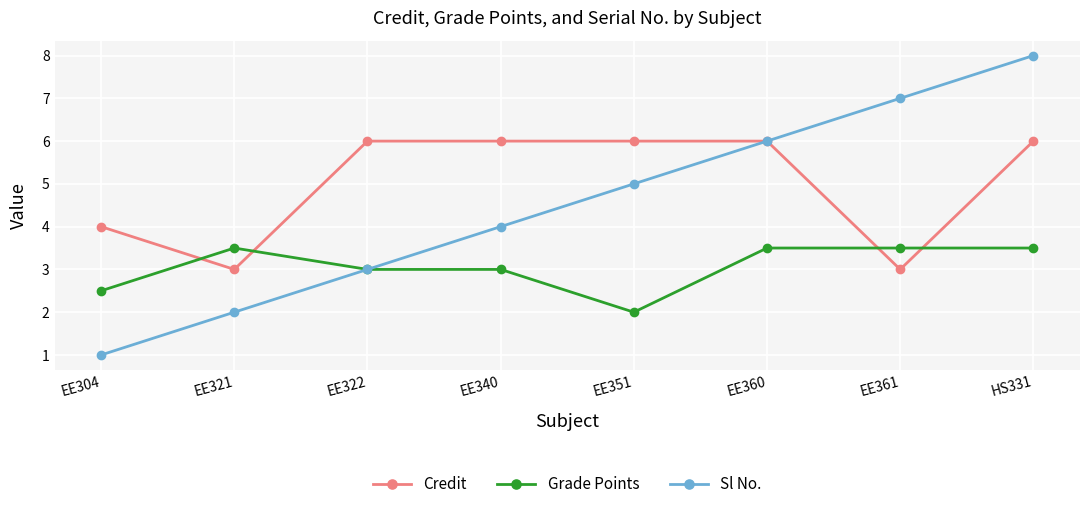

Is it true that Sl No. equals 2.2 at EE361?

False